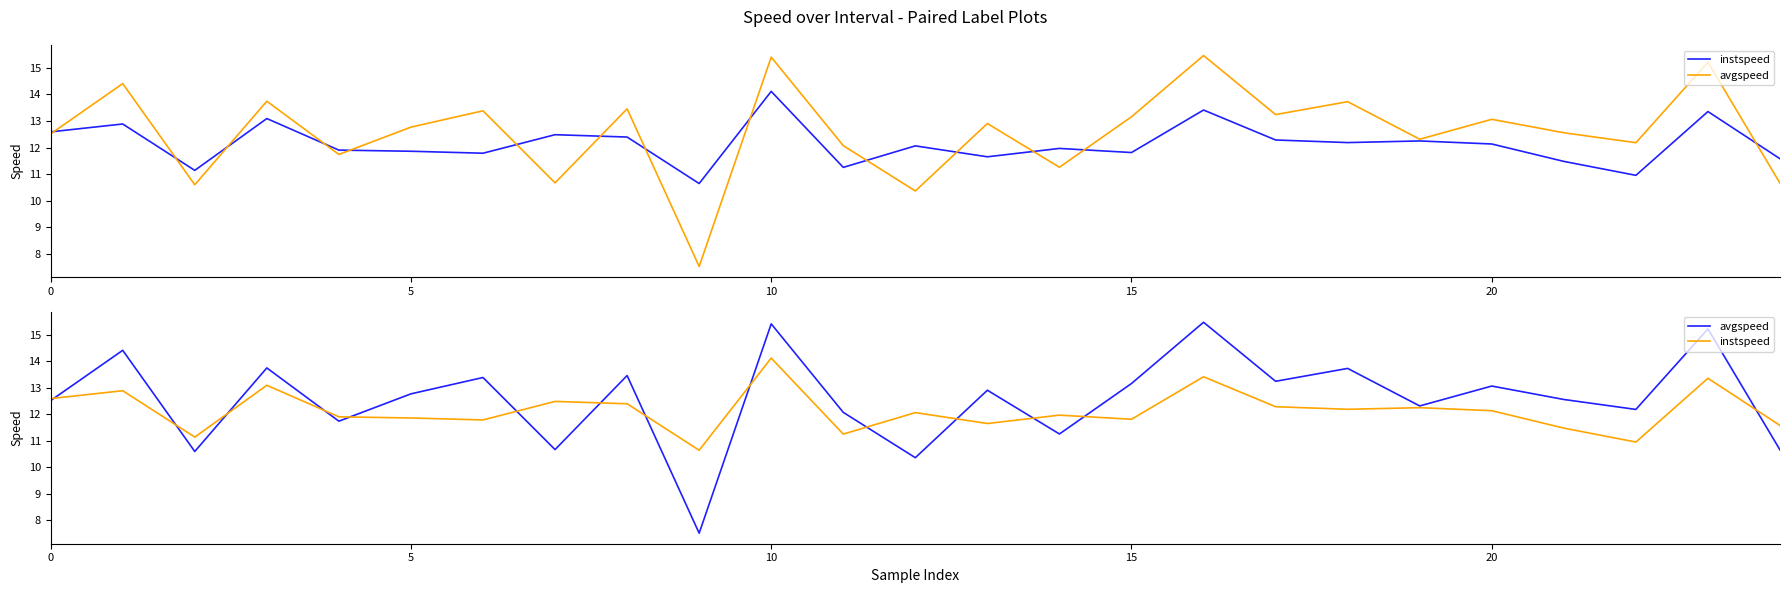

What is the label of the 25th point from the left?

24